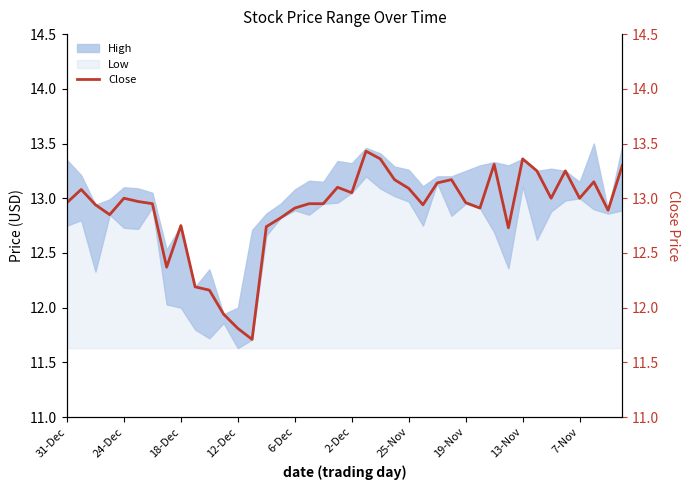

At which label does Low reach its minimum?

12-Dec